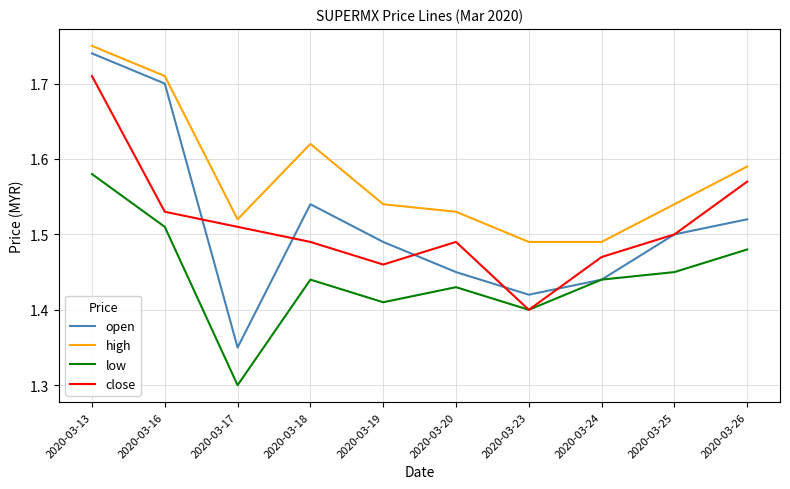

Which series has the largest range (max minus min)?

open